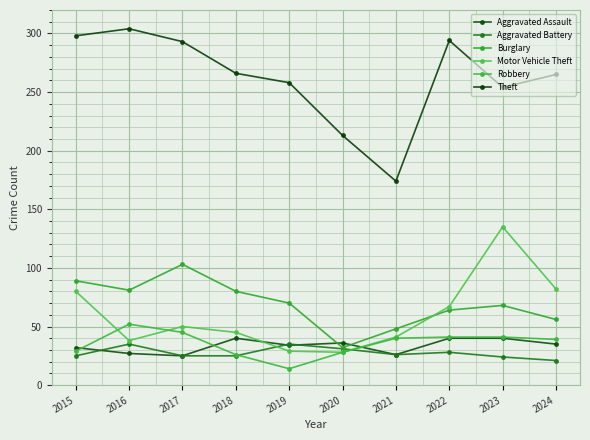

True or false: Aggravated Assault and Theft intersect in this chart.

False